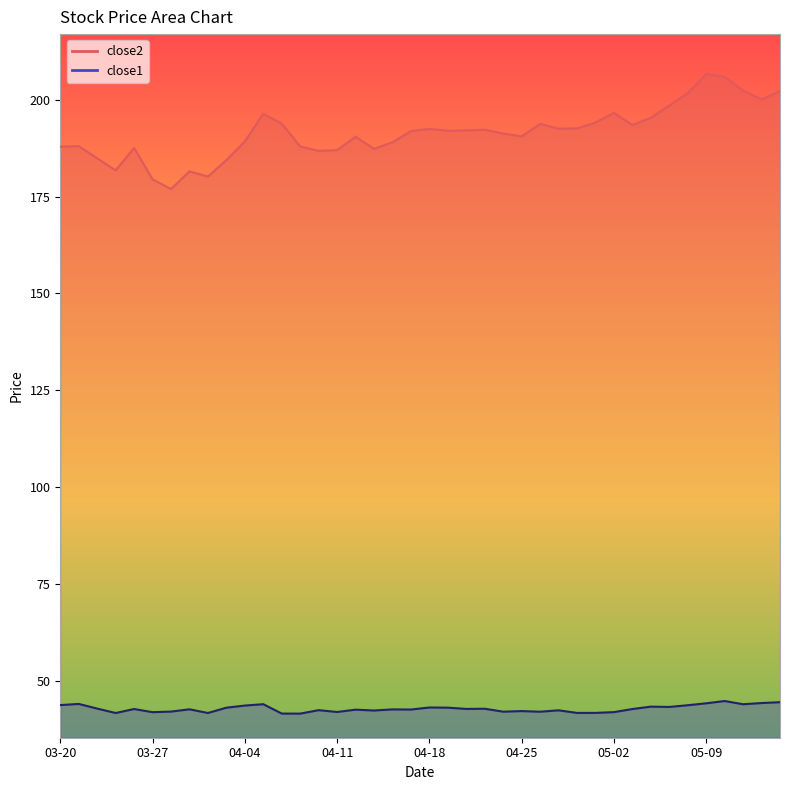

Which category has the lowest value in the close2 series?

2018-03-28